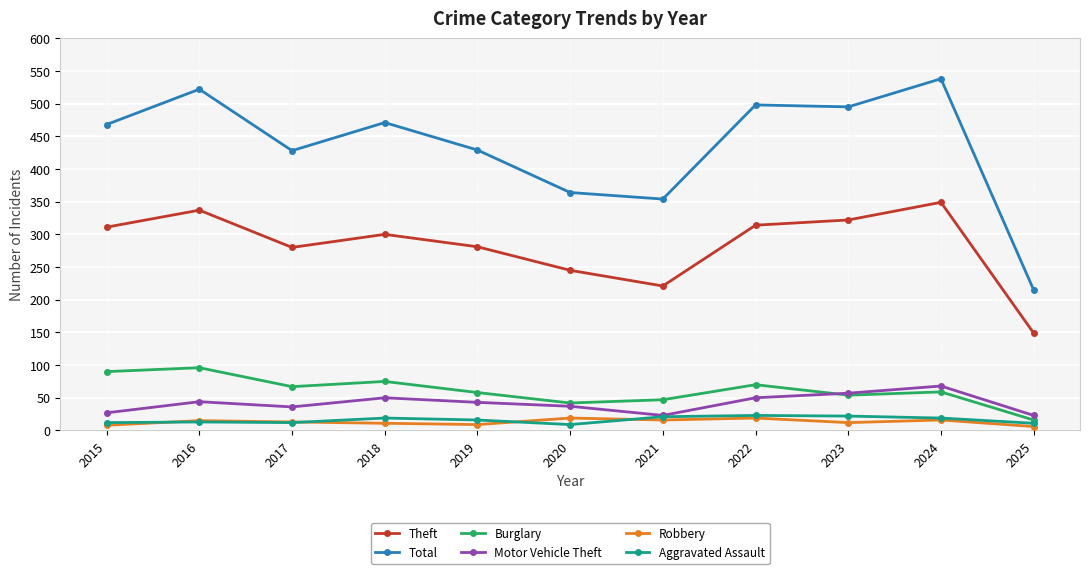

At which category does Total reach its first local valley?

2017